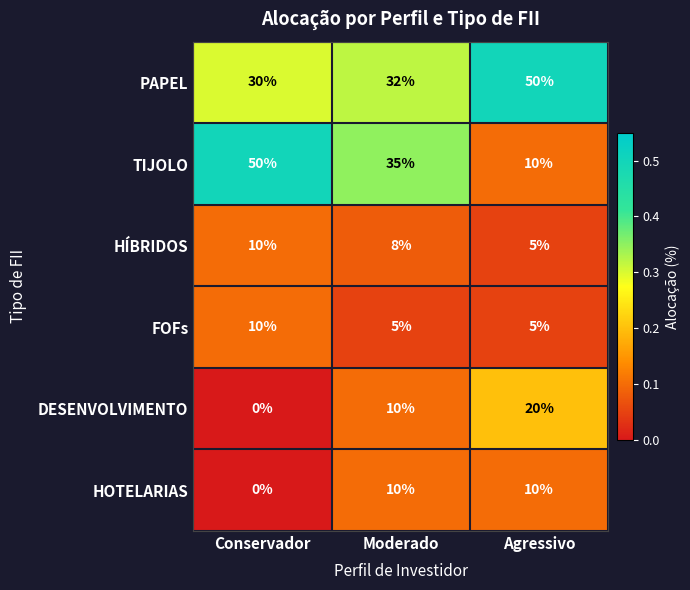

What is the greatest value displayed?

50